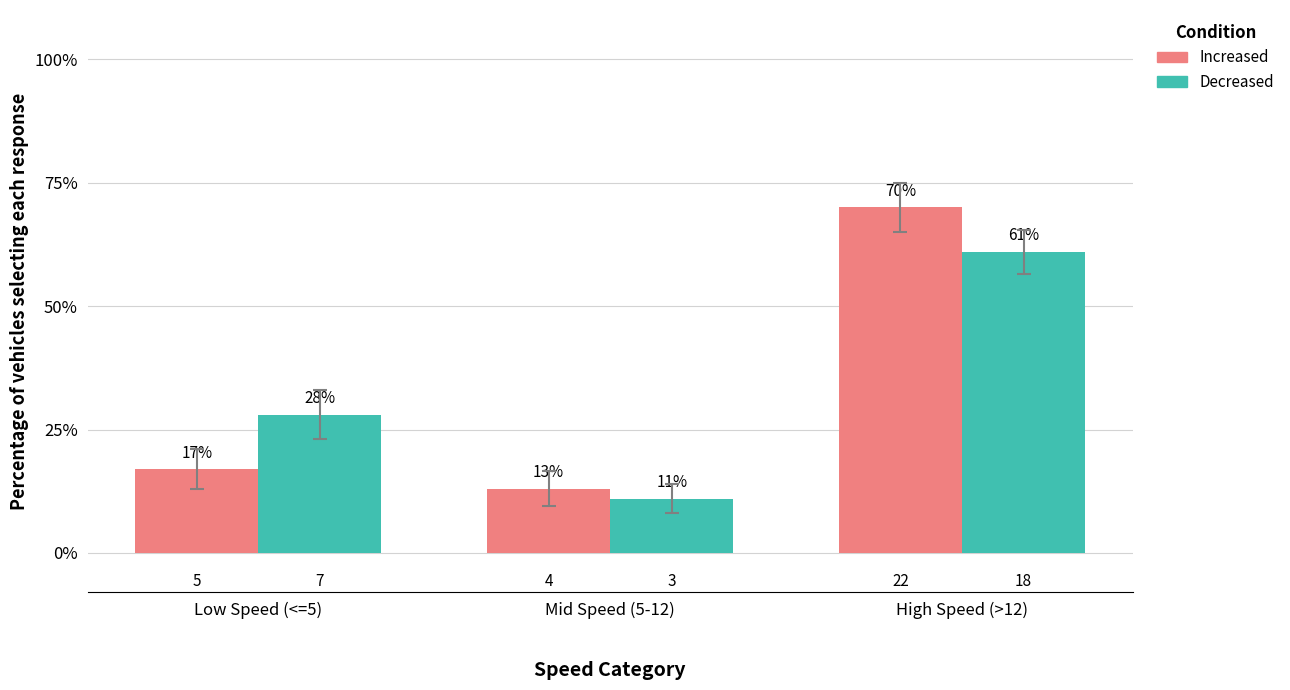

How many bars are there in total?

6